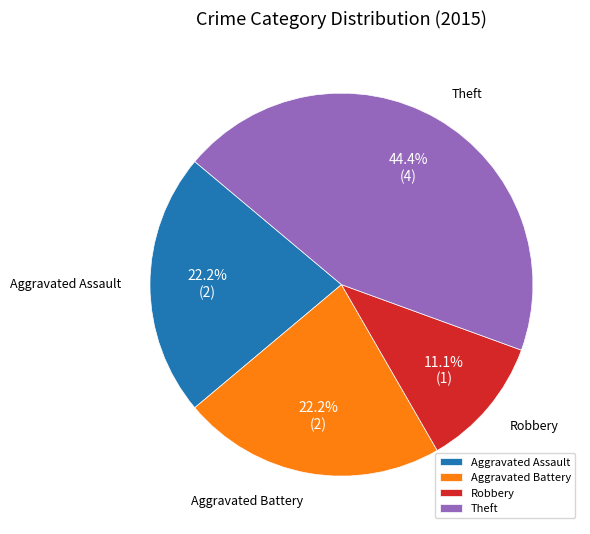

How many segments does this pie chart have?

4